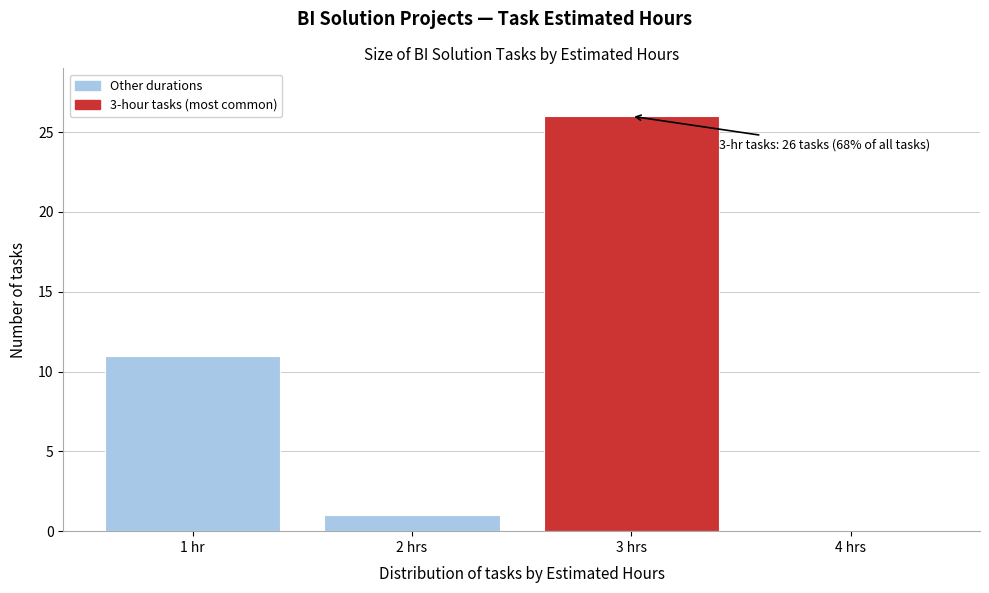

Reading left to right, transcribe all the data shown in this chart.

1 hr=11	2 hrs=1	3 hrs=26	4 hrs=0